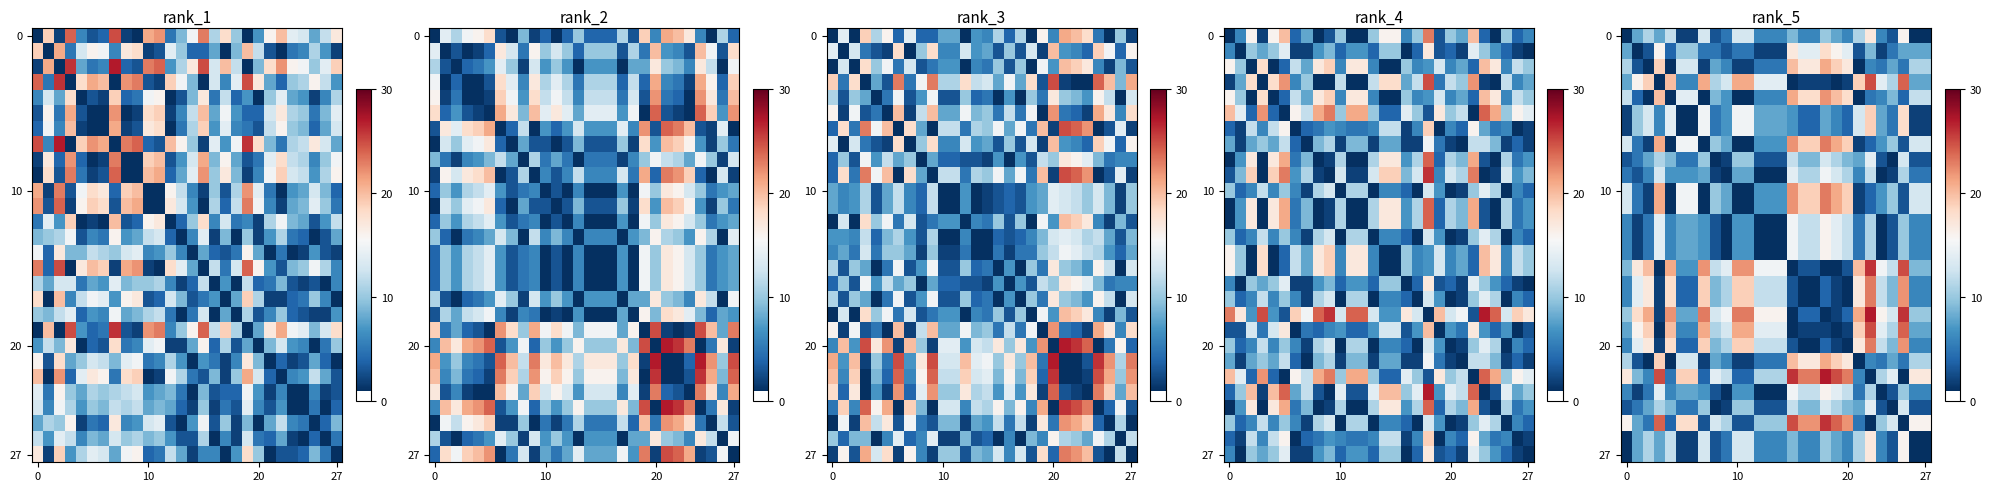

Between 7 and 12, which is larger?

7